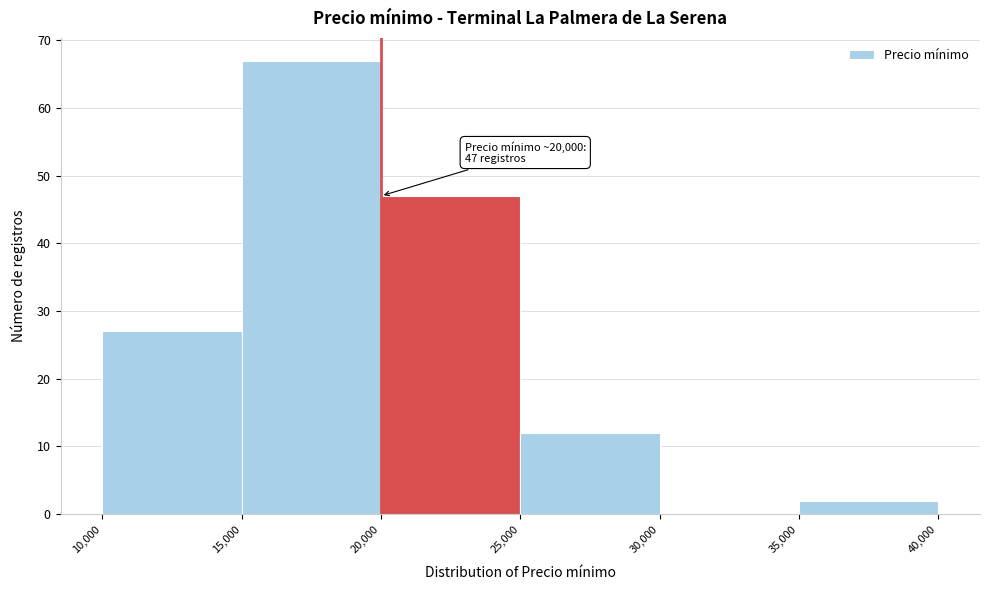

Which range on the x-axis has the tallest bar?

15,000 to 20,000